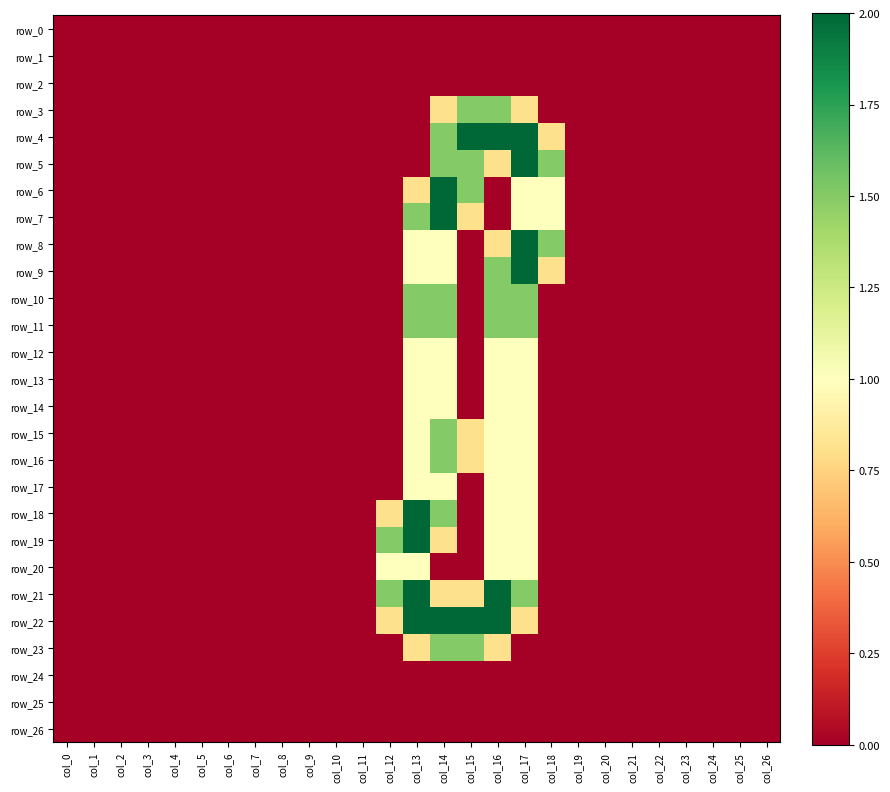

What is the greatest value displayed?

2.0